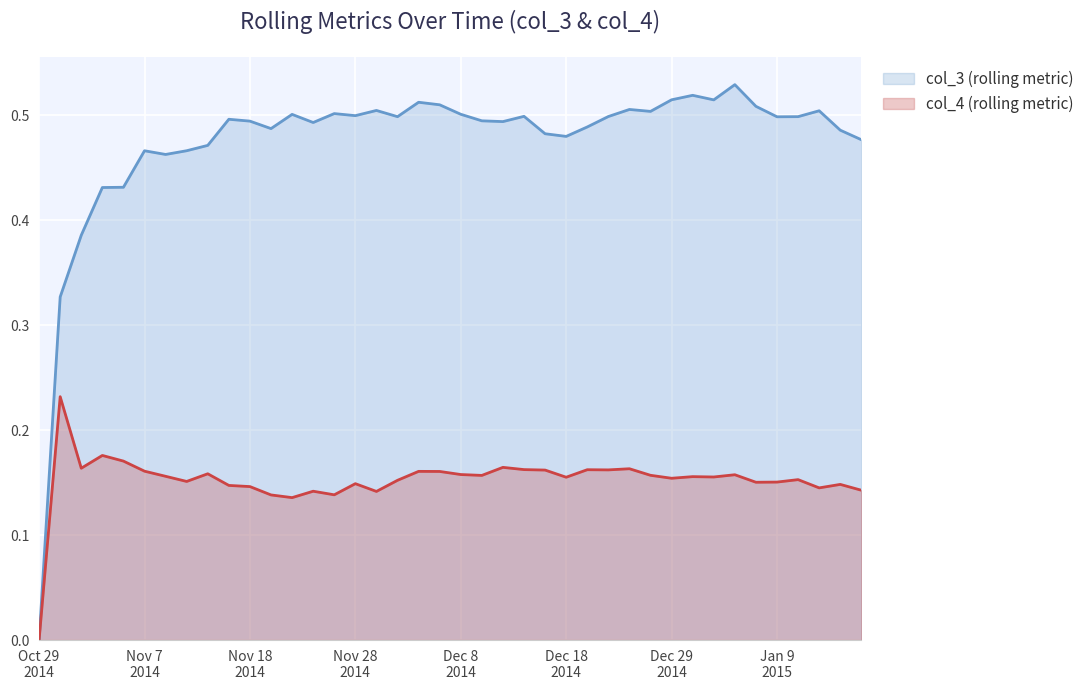

True or false: col_4 and col_3 cross at least once.

False